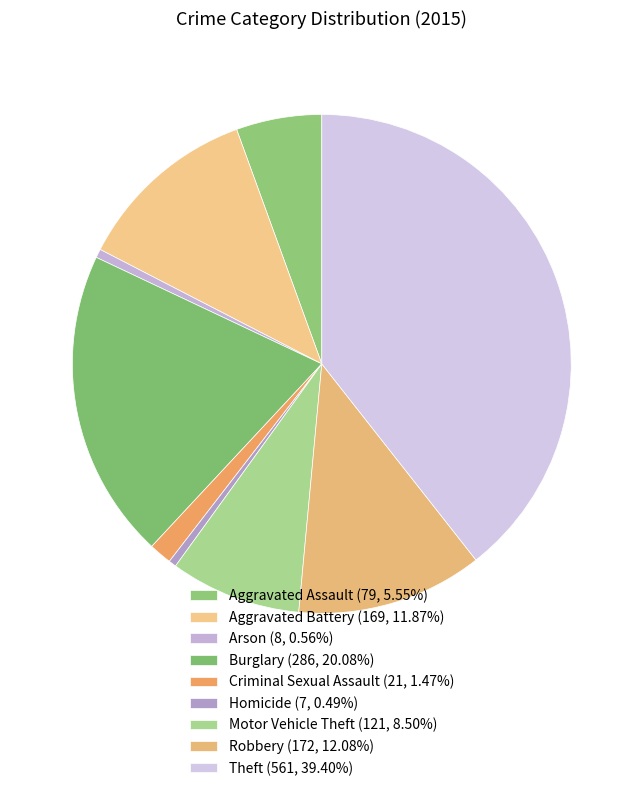

How many slices are in this pie chart?

9